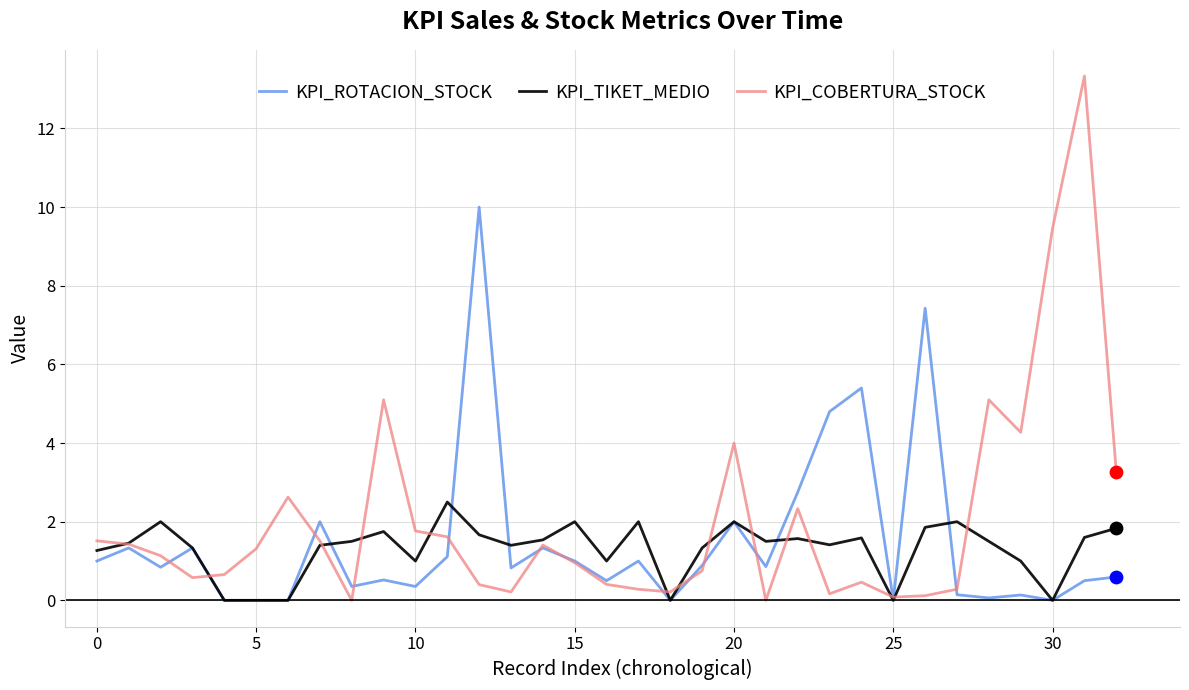

At how many categories does at least one series exceed 12?

1